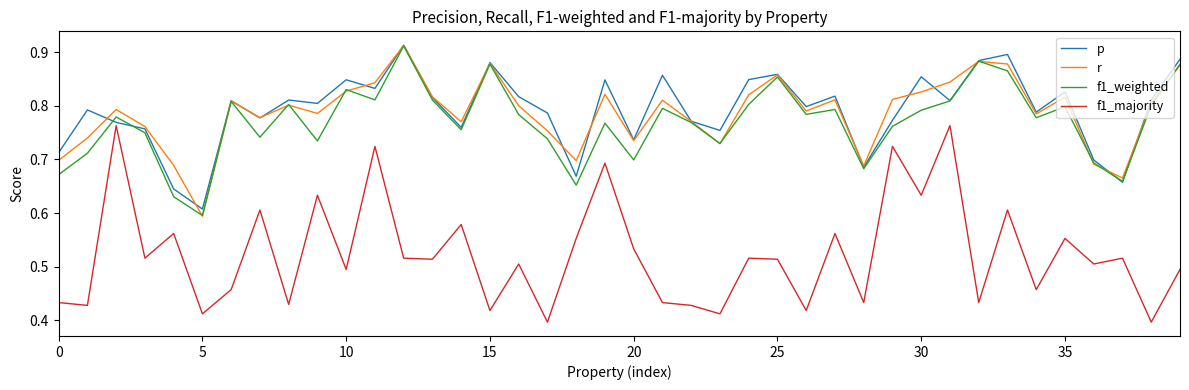

What is the difference between the maximum and second lowest values in the f1_weighted series?

0.3